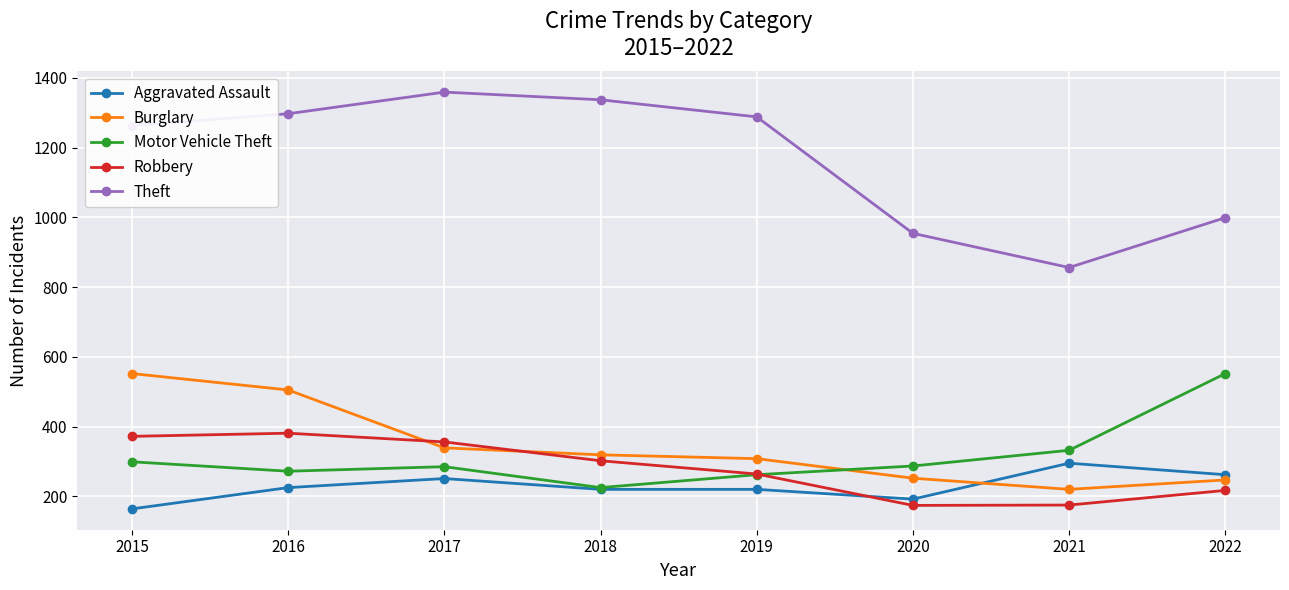

True or false: Motor Vehicle Theft and Theft cross at least once.

False